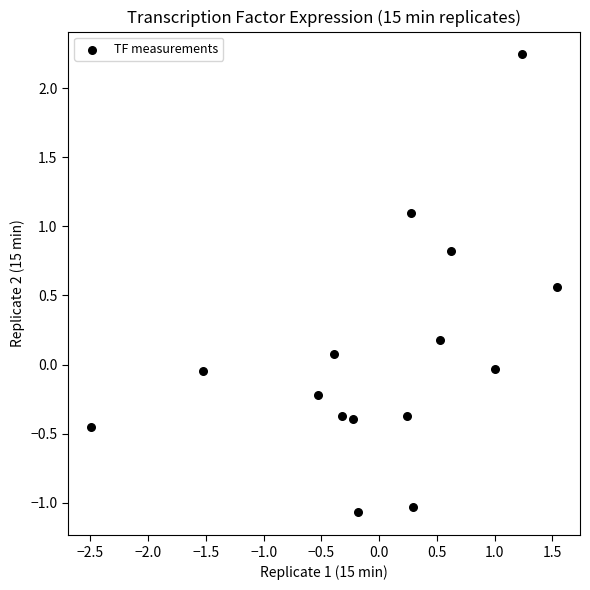

What is the range of Y values (max minus min)?

3.3